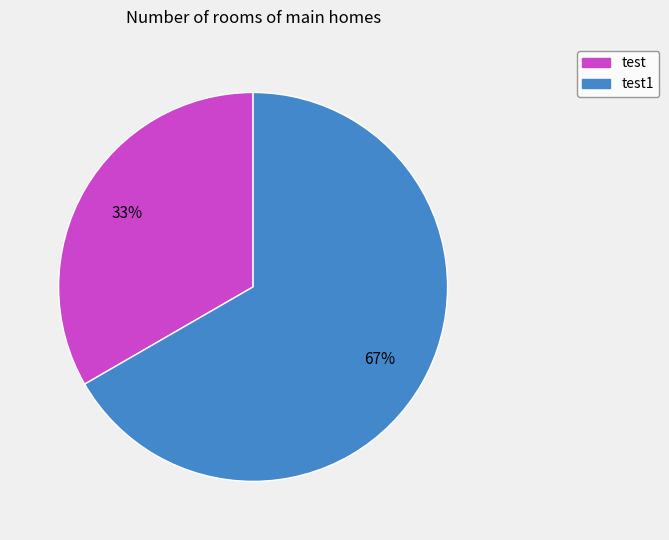

To the nearest percent, what percentage of the pie is test?

33%